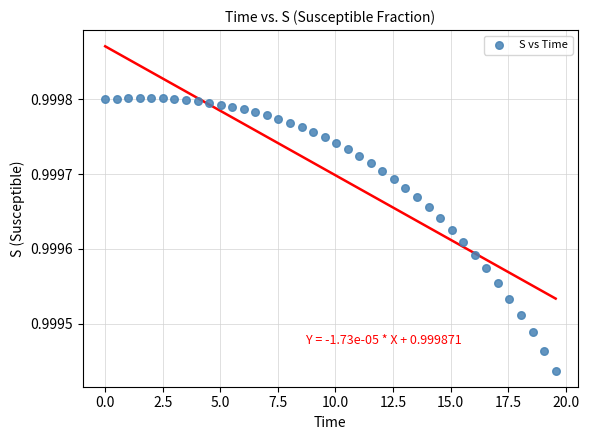

What is the range of X values (max minus min)?

19.6